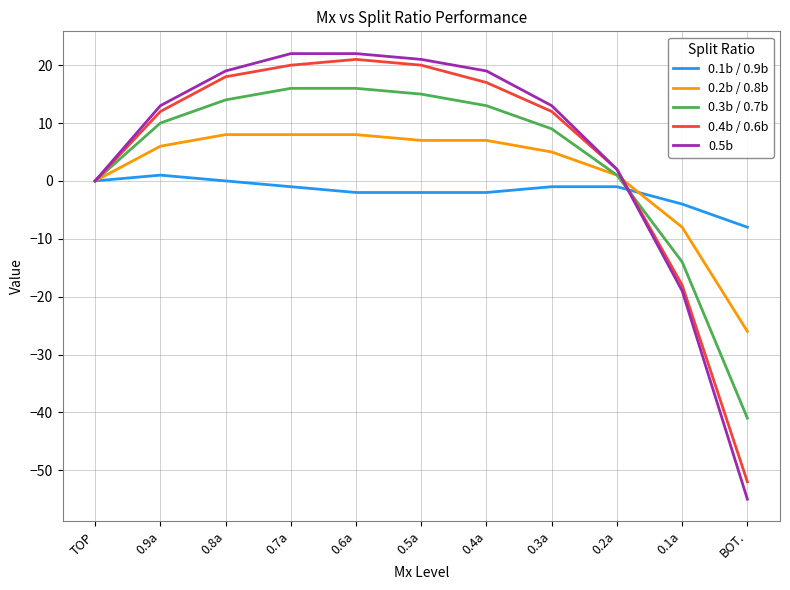

The value of 0.4b / 0.6b at 0.6a is 21. True or false?

True